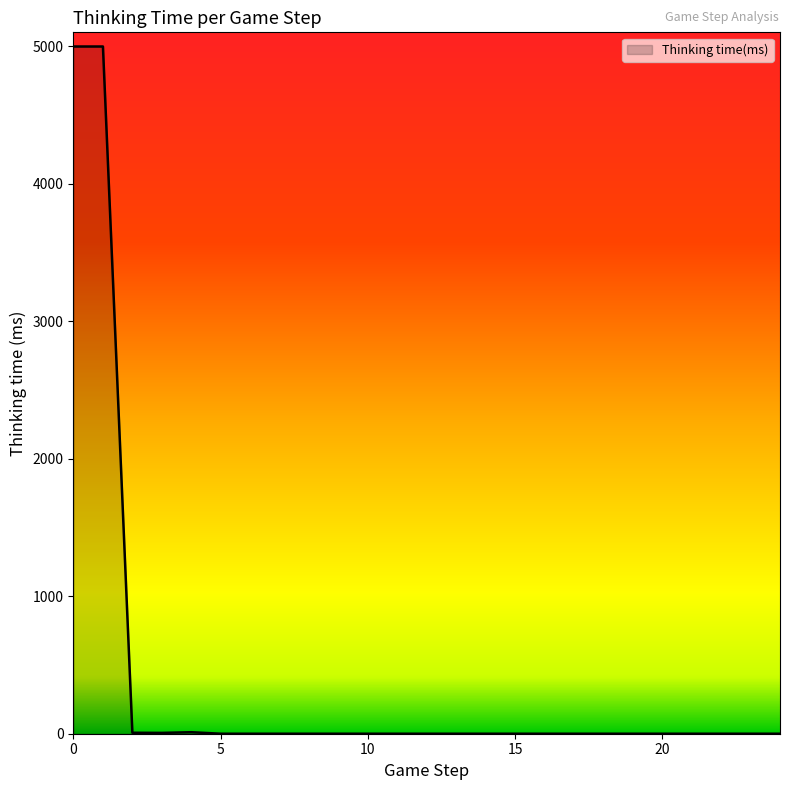

What is the difference between the maximum and minimum values?

4997